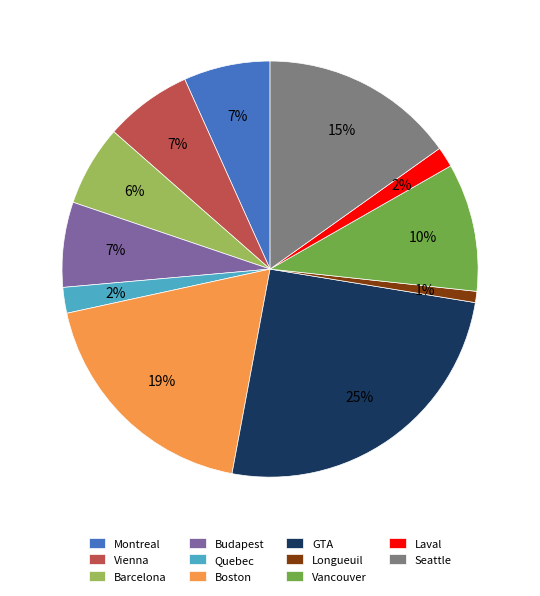

Is GTA the majority of the pie?

No